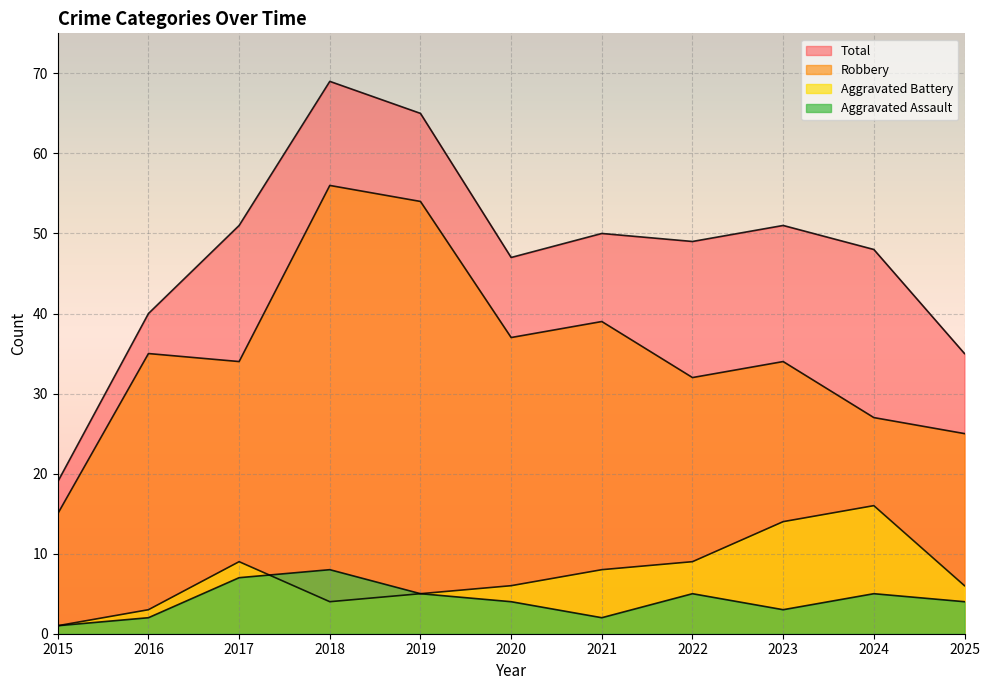

Which has a higher value, 2017 or 2022?

2017